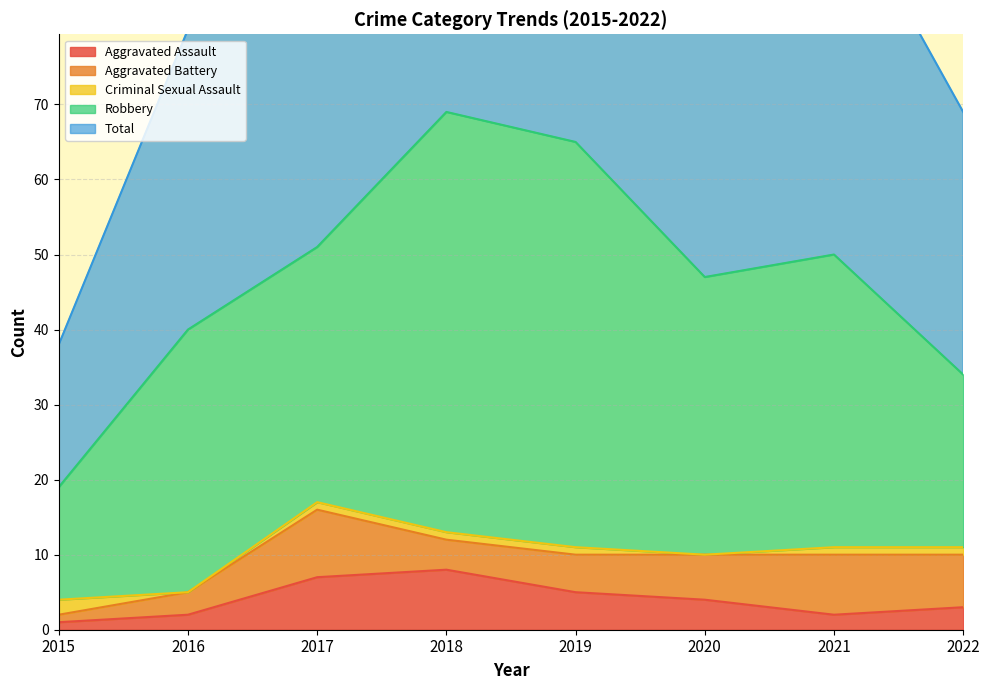

At which category does Aggravated Assault reach its first local peak?

2018